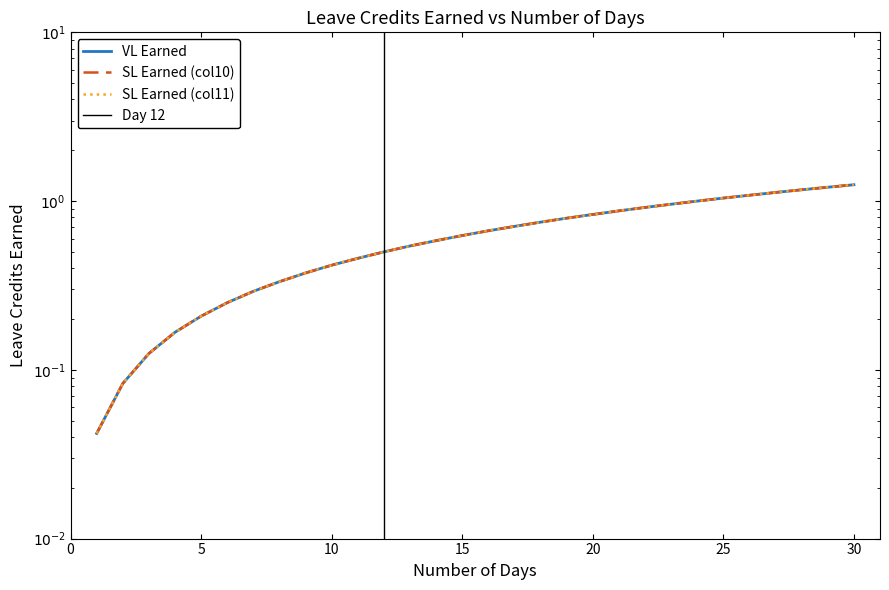

Reading left to right, extract all data points from this chart.

VL Earned: 1=0.0	2=0.1	3=0.1	4=0.2	5=0.2	6=0.2	7=0.3	8=0.3	9=0.4	10=0.4	11=0.5	12=0.5	13=0.5	14=0.6	15=0.6	16=0.7	17=0.7	18=0.8	19=0.8	20=0.8	21=0.9	22=0.9	23=1.0	24=1.0	25=1.0	26=1.1	27=1.1	28=1.2	29=1.2	30=1.2
SL Earned (col10): 1=0.0	2=0.1	3=0.1	4=0.2	5=0.2	6=0.2	7=0.3	8=0.3	9=0.4	10=0.4	11=0.5	12=0.5	13=0.5	14=0.6	15=0.6	16=0.7	17=0.7	18=0.8	19=0.8	20=0.8	21=0.9	22=0.9	23=1.0	24=1.0	25=1.0	26=1.1	27=1.1	28=1.2	29=1.2	30=1.2
SL Earned (col11): 1=0.0	2=0.1	3=0.1	4=0.2	5=0.2	6=0.2	7=0.3	8=0.3	9=0.4	10=0.4	11=0.5	12=0.5	13=0.5	14=0.6	15=0.6	16=0.7	17=0.7	18=0.8	19=0.8	20=0.8	21=0.9	22=0.9	23=1.0	24=1.0	25=1.0	26=1.1	27=1.1	28=1.2	29=1.2	30=1.2